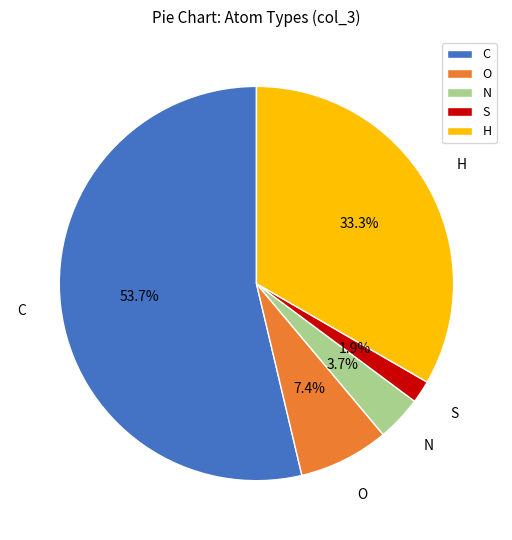

Which category accounts for the majority?

C